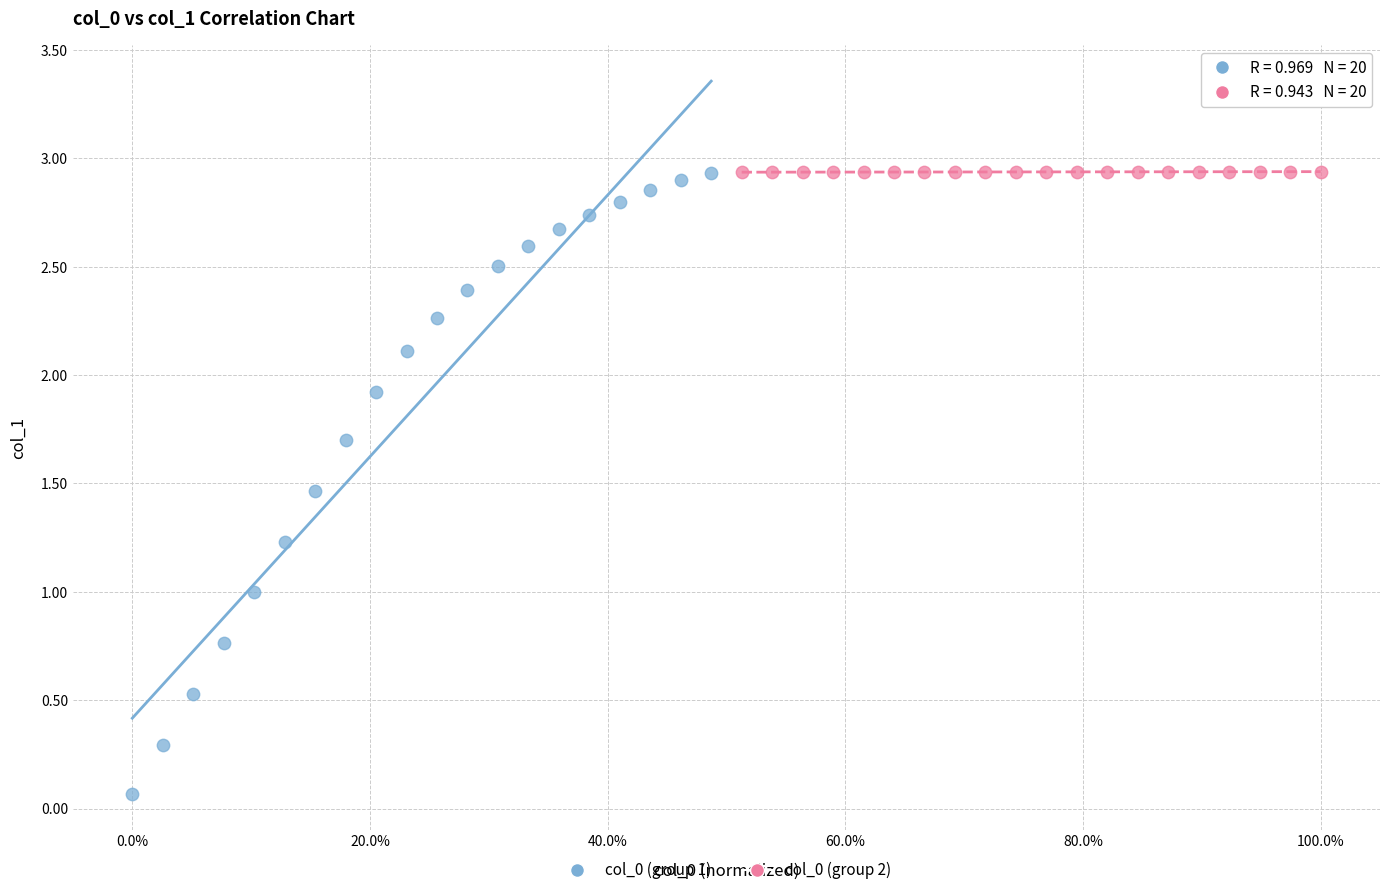

Which series reaches the minimum Y coordinate?

col_0 (group 1)